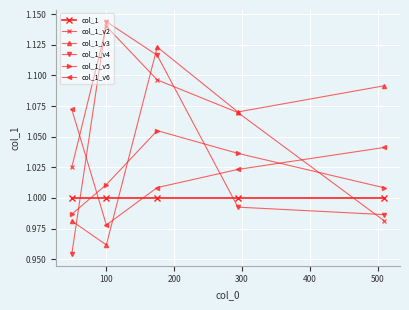

Does the chart have visible grid lines?

Yes